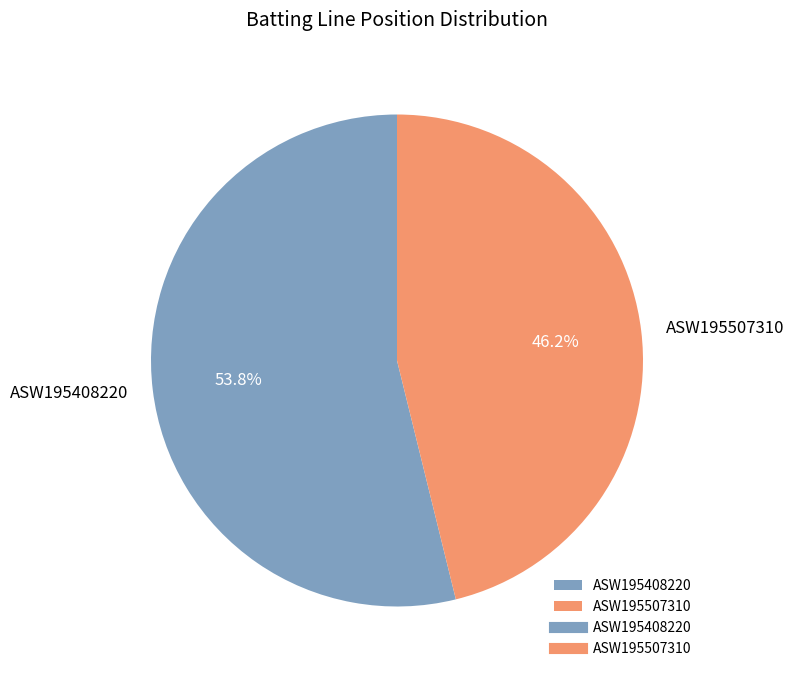

Count the number of slices in the pie.

2